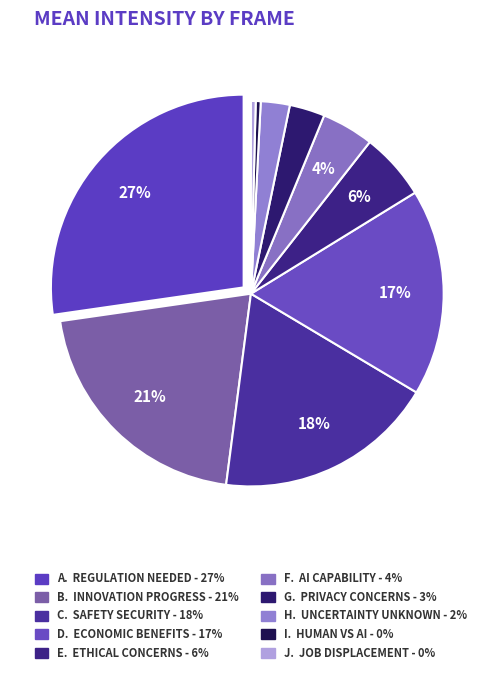

Does any single category account for the majority?

No